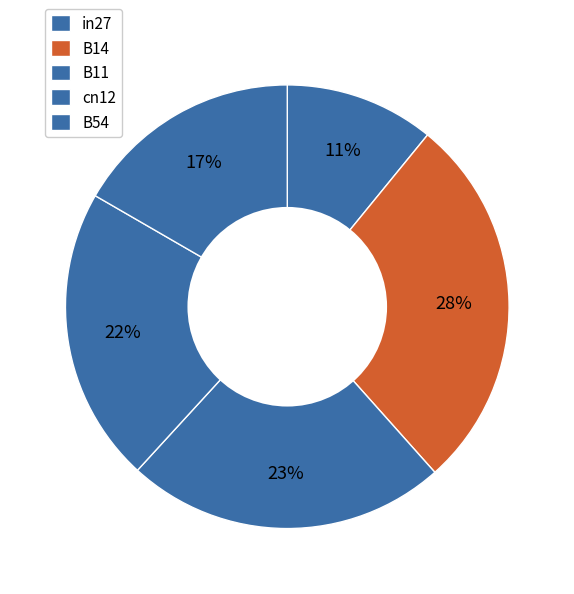

How many segments does this pie chart have?

5